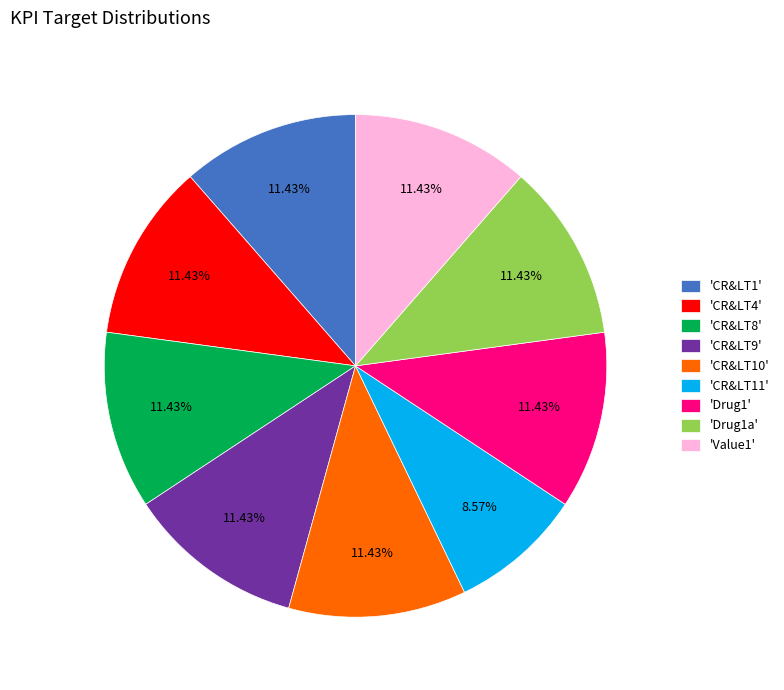

Count the number of slices in the pie.

9